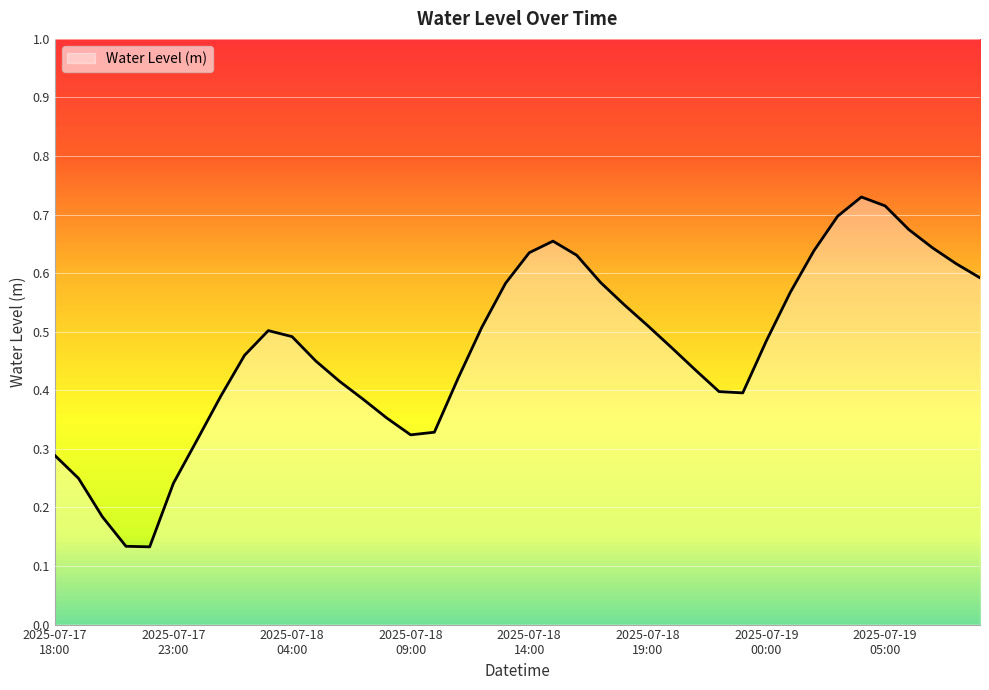

How many lines are shown in the chart?

1